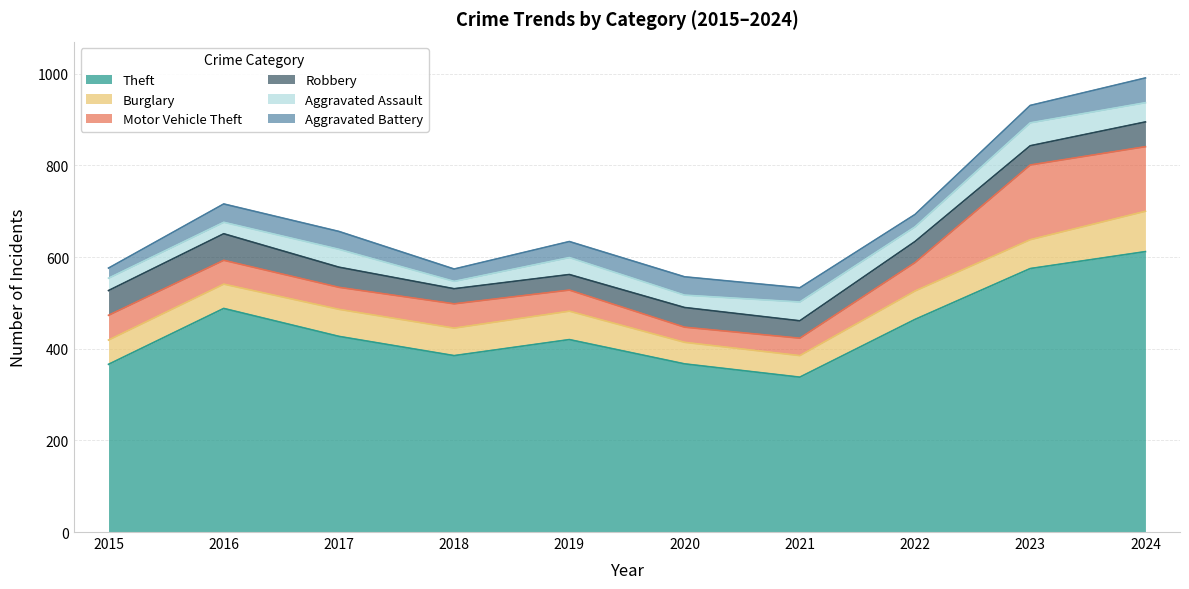

True or false: Burglary and Theft cross at least once.

False